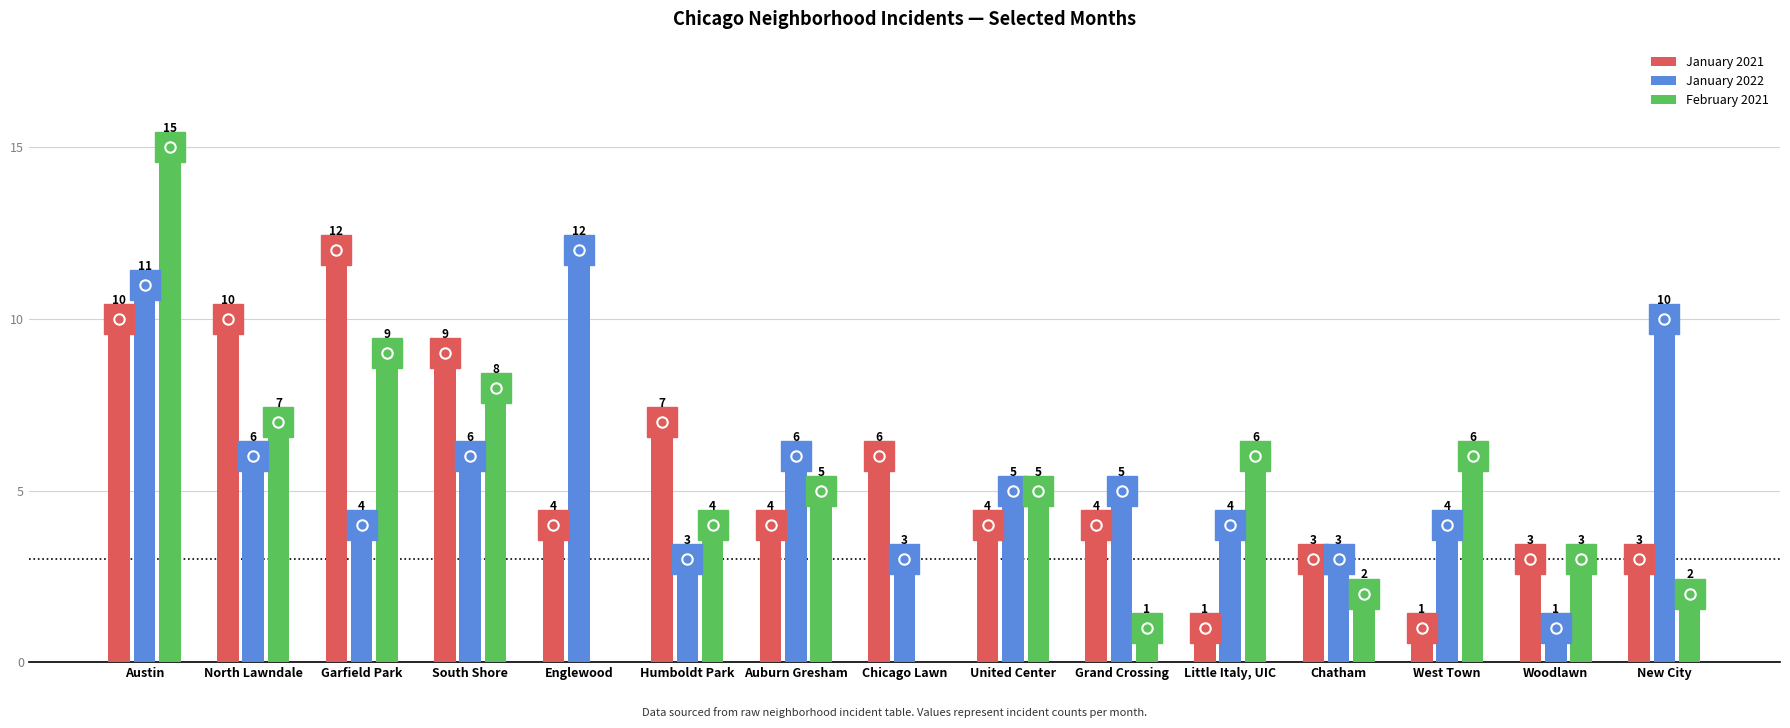

At which category does the chart reach its peak across all series?

Austin